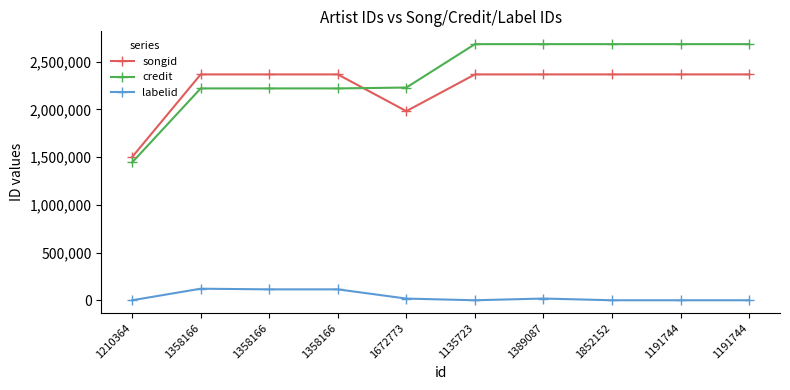

How many categories are shown in the chart?

10